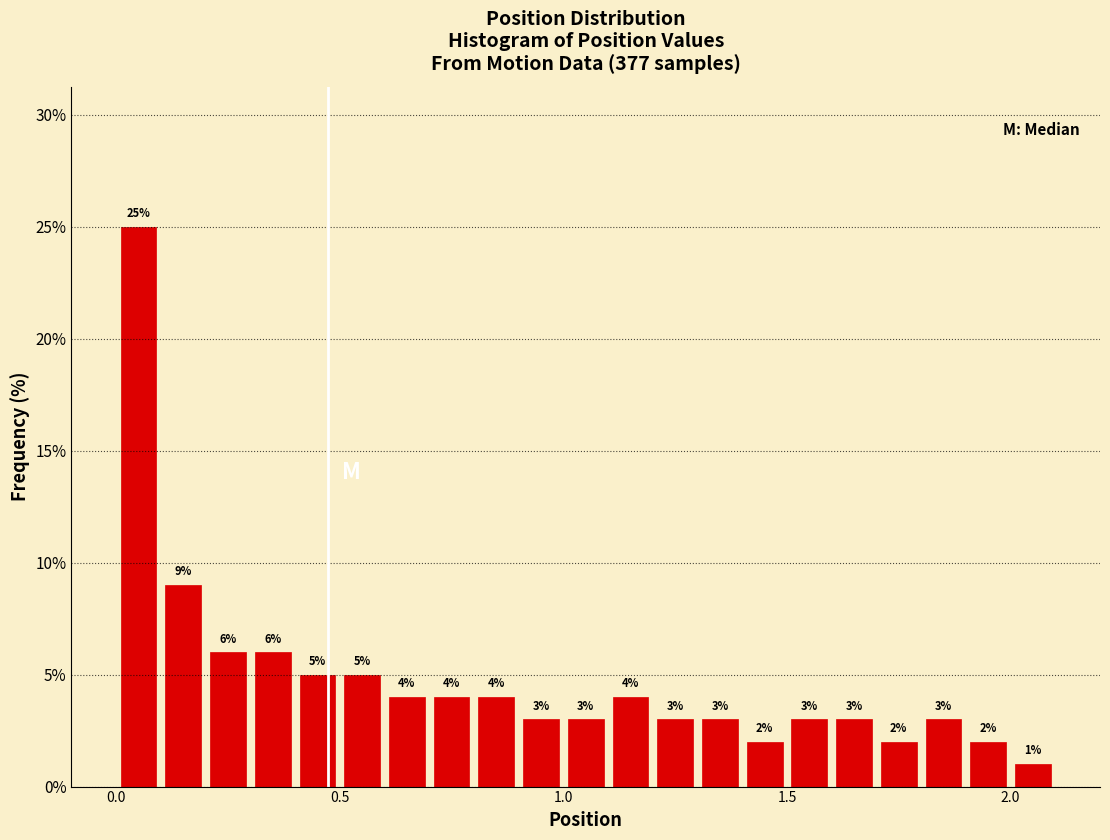

Around what value on the x-axis is the tallest bar? Give the approximate position of its centre, as read against the axis.

0.05